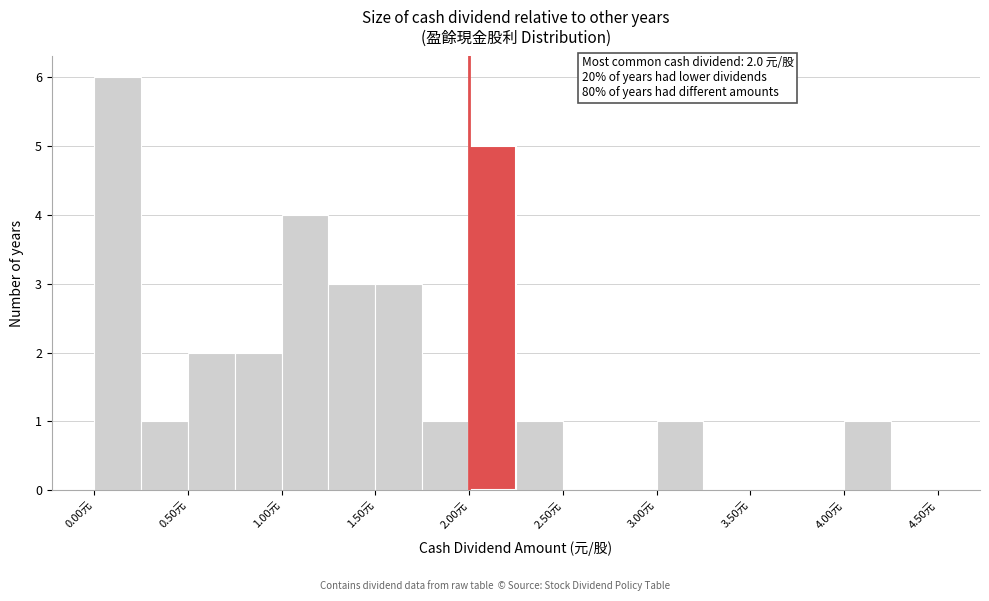

Which range on the x-axis has the tallest bar?

0.00 to 0.25